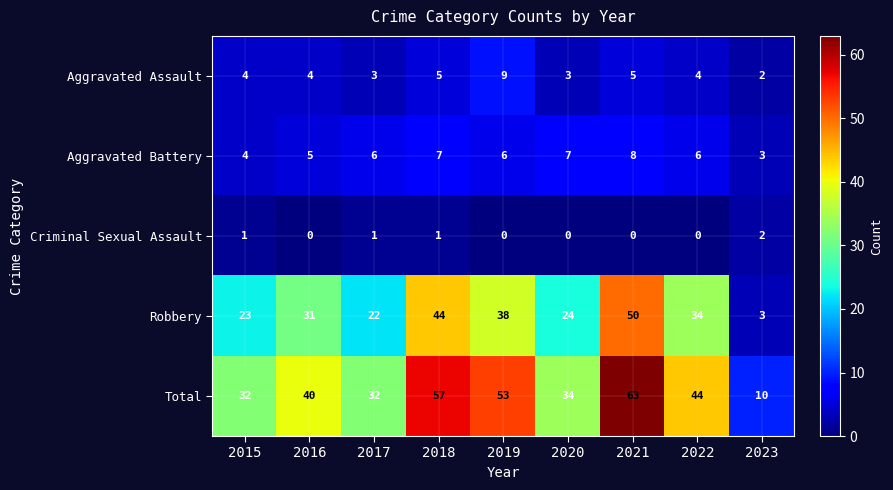

Which series has the largest total across all categories?

Total